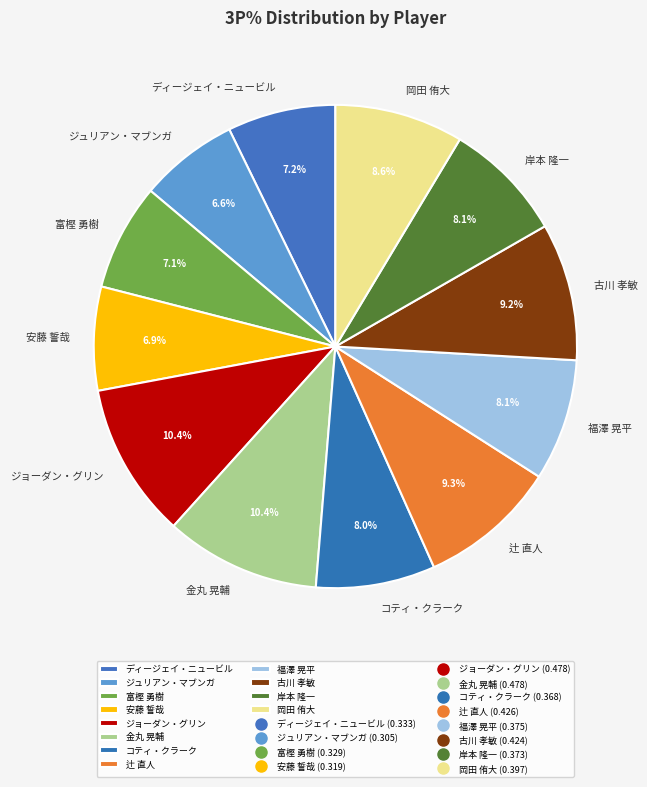

How many segments does this pie chart have?

12